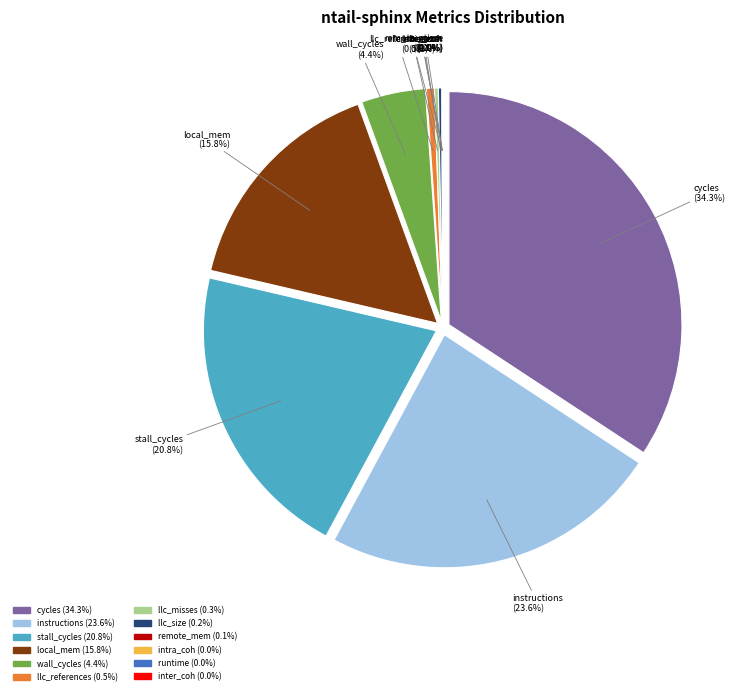

Count the number of slices in the pie.

12